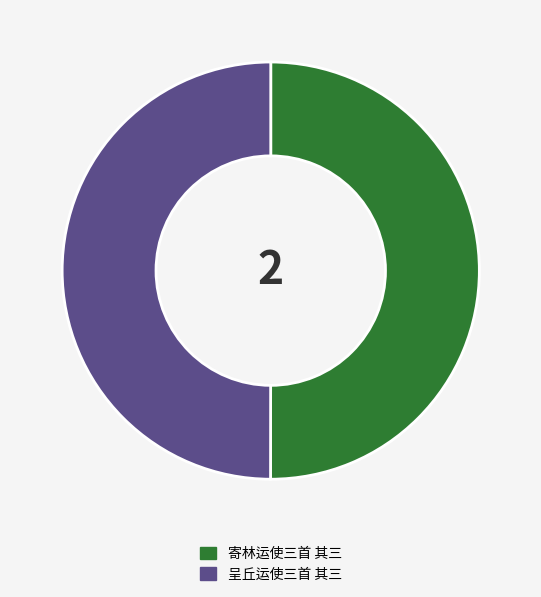

Approximately how many times larger is the value at 呈丘运使三首 其三 compared to 寄林运使三首 其三?

1.0